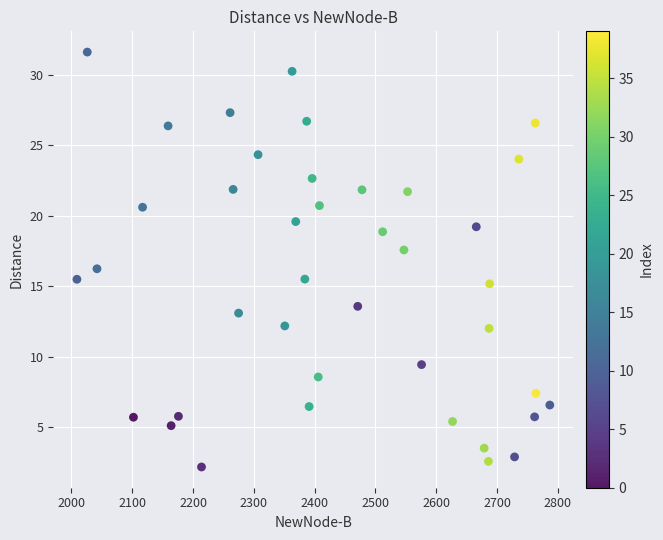

What is the range of X values (max minus min)?

778.0